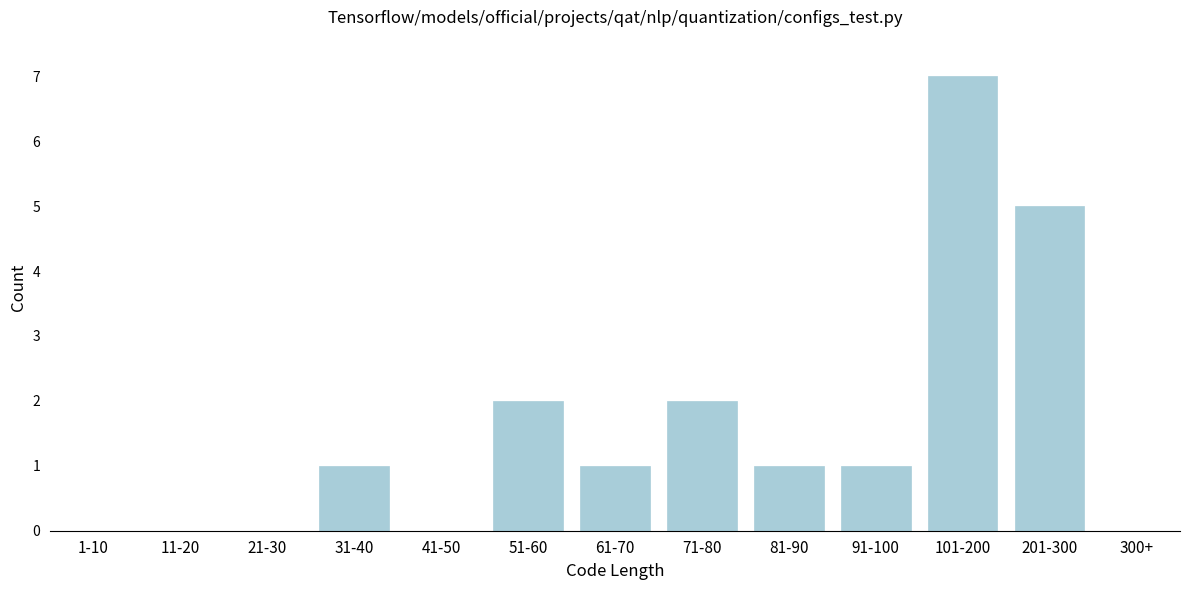

Reading left to right, what are all the values shown in this chart?

1-10=0	11-20=0	21-30=0	31-40=1	41-50=0	51-60=2	61-70=1	71-80=2	81-90=1	91-100=1	101-200=7	201-300=5	300+=0